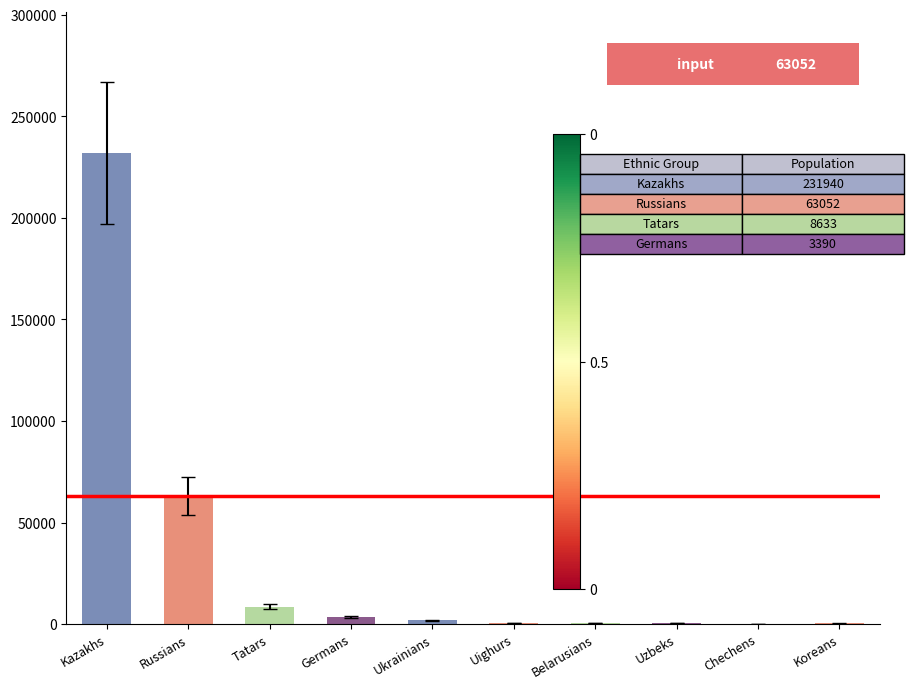

Which label corresponds to the largest value in the chart?

Kazakhs